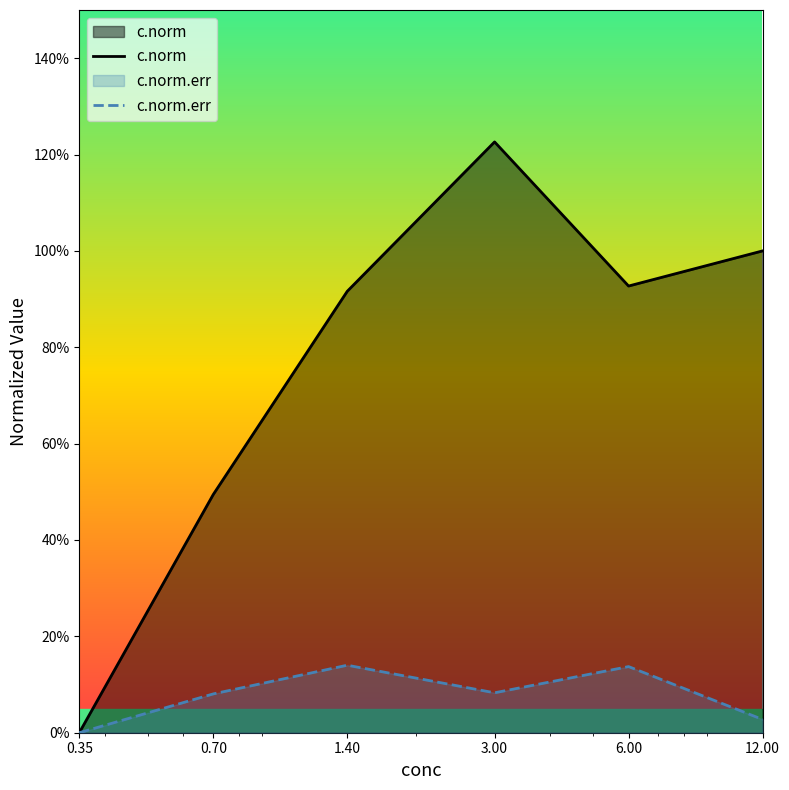

Reading left to right, what are all the values shown in this chart?

c.norm: 0.0	0.5	0.9	1.2	0.9	1.0
c.norm.err: 0.0	0.1	0.1	0.1	0.1	0.0